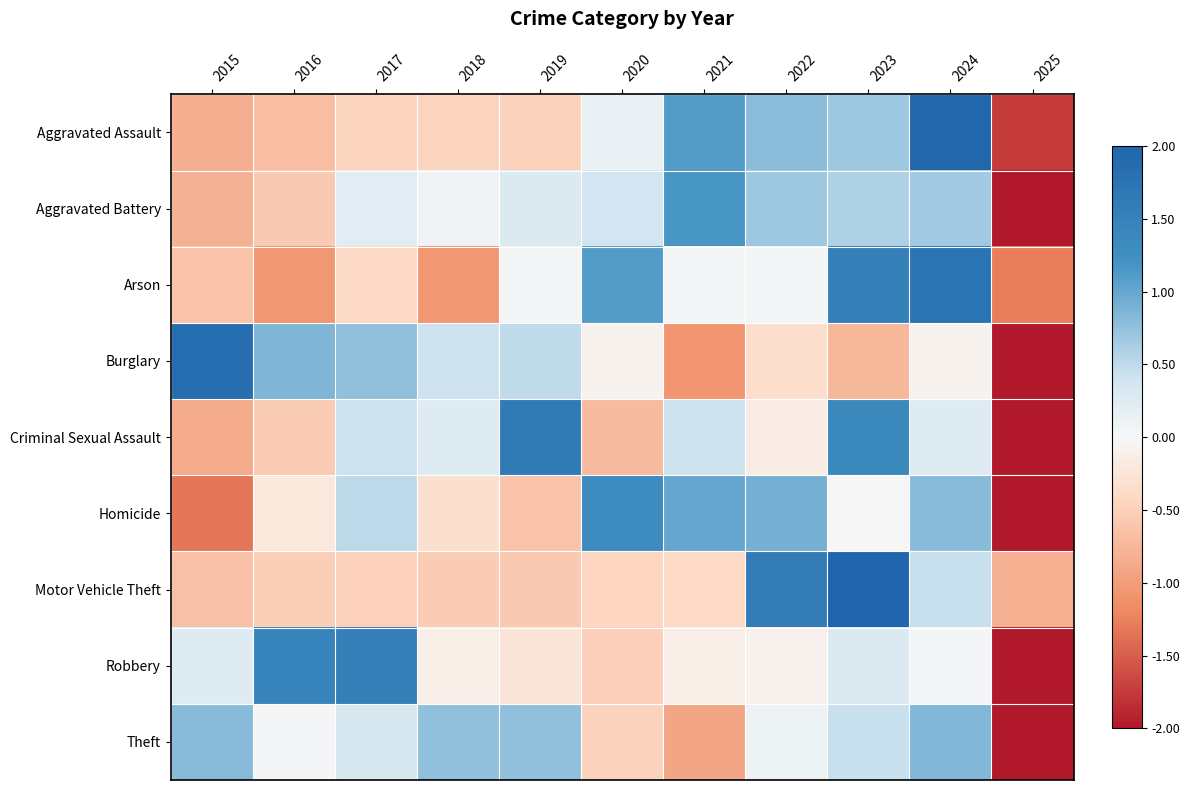

Reading left to right, transcribe all the data shown in this chart.

Aggravated Assault: 2015=-0.8	2016=-0.7	2017=-0.5	2018=-0.5	2019=-0.5	2020=0.1	2021=1.1	2022=0.8	2023=0.7	2024=2.0	2025=-1.7
Aggravated Battery: 2015=-0.8	2016=-0.6	2017=0.2	2018=0.1	2019=0.3	2020=0.4	2021=1.2	2022=0.7	2023=0.6	2024=0.7	2025=-2.7
Arson: 2015=-0.6	2016=-1.1	2017=-0.4	2018=-1.1	2019=0.0	2020=1.1	2021=0.0	2022=0.0	2023=1.5	2024=1.7	2025=-1.3
Burglary: 2015=1.8	2016=0.8	2017=0.8	2018=0.4	2019=0.5	2020=-0.1	2021=-1.1	2022=-0.4	2023=-0.7	2024=-0.1	2025=-2.0
Criminal Sexual Assault: 2015=-0.9	2016=-0.6	2017=0.4	2018=0.3	2019=1.6	2020=-0.7	2021=0.4	2022=-0.1	2023=1.4	2024=0.3	2025=-2.1
Homicide: 2015=-1.3	2016=-0.2	2017=0.5	2018=-0.3	2019=-0.6	2020=1.3	2021=1.0	2022=0.9	2023=-0.0	2024=0.8	2025=-2.0
Motor Vehicle Theft: 2015=-0.6	2016=-0.5	2017=-0.5	2018=-0.5	2019=-0.6	2020=-0.4	2021=-0.4	2022=1.6	2023=2.4	2024=0.4	2025=-0.8
Robbery: 2015=0.3	2016=1.5	2017=1.5	2018=-0.1	2019=-0.3	2020=-0.5	2021=-0.1	2022=-0.1	2023=0.3	2024=0.0	2025=-2.5
Theft: 2015=0.8	2016=0.0	2017=0.3	2018=0.8	2019=0.8	2020=-0.5	2021=-0.9	2022=0.1	2023=0.4	2024=0.8	2025=-2.7